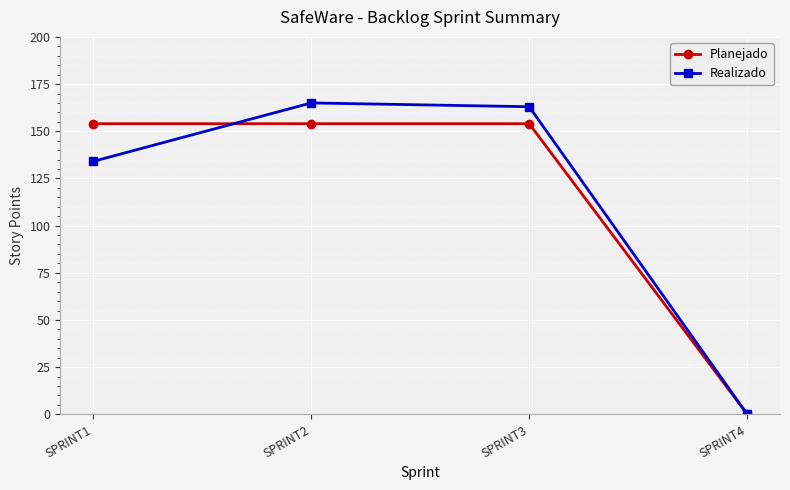

What is the difference between the highest and lowest values at SPRINT1?

20